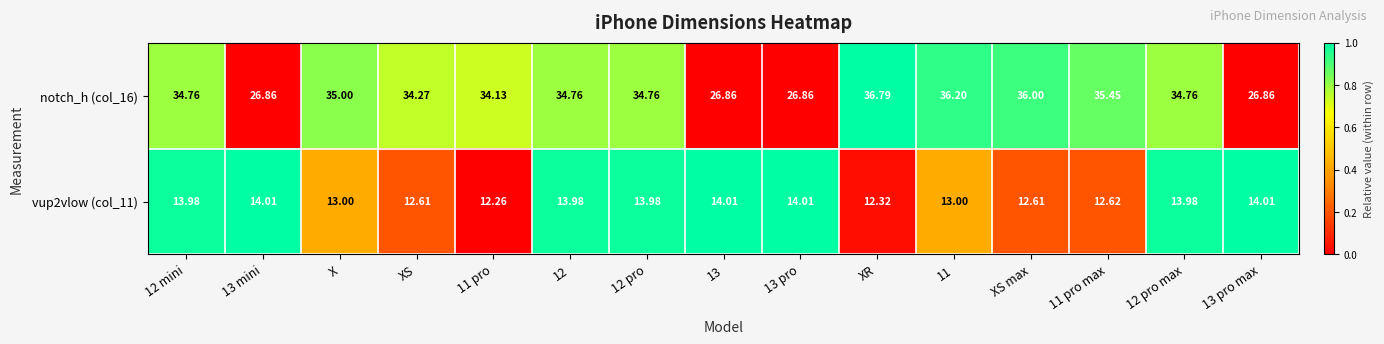

Which series has the largest total across all categories?

notch_h (col_16)